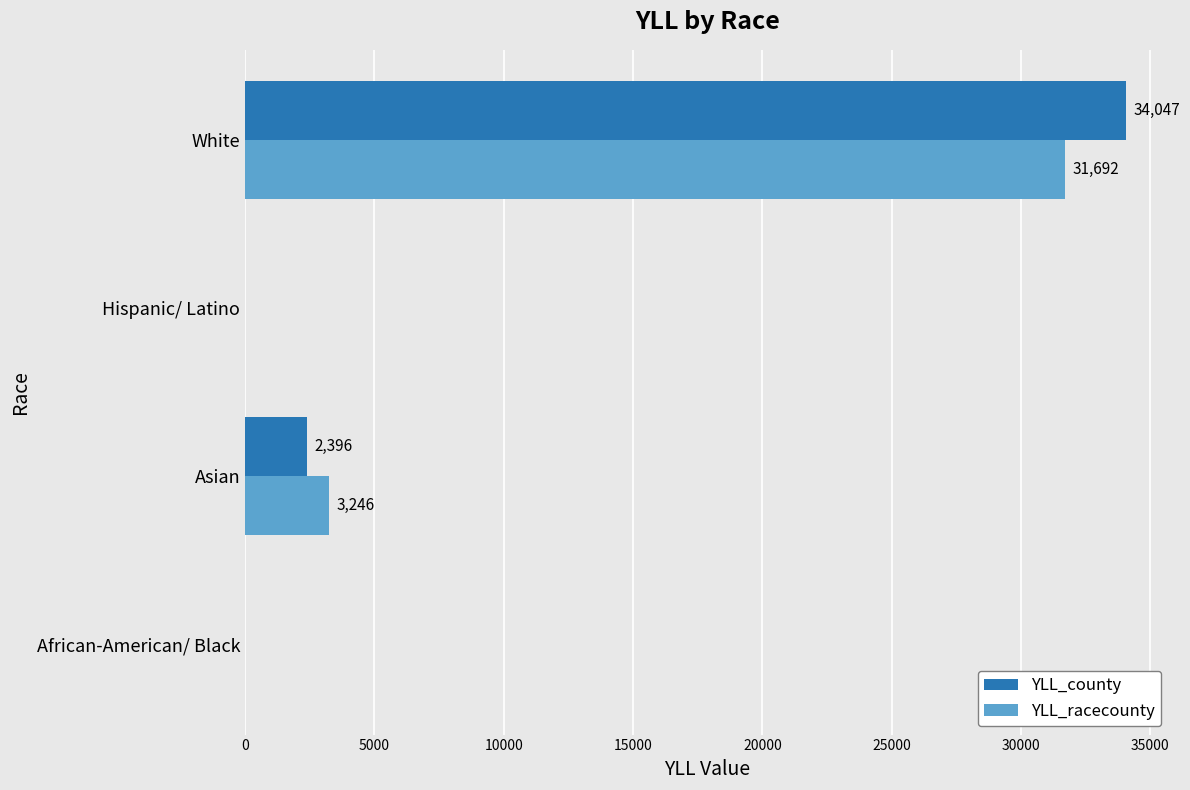

At which label is YLL_racecounty closest to 15845?

Asian